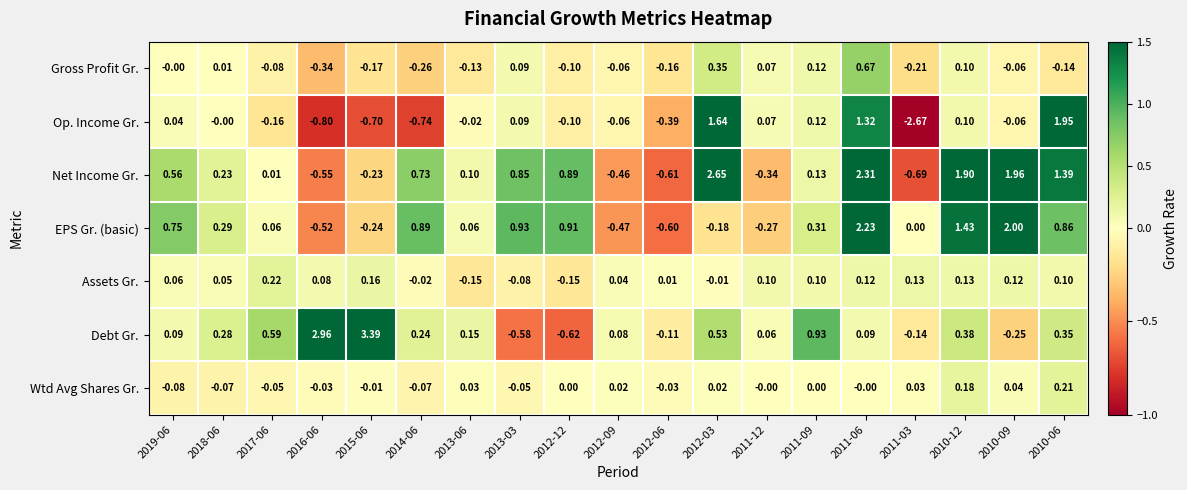

Which series has the largest total across all categories?

Net Income Gr.